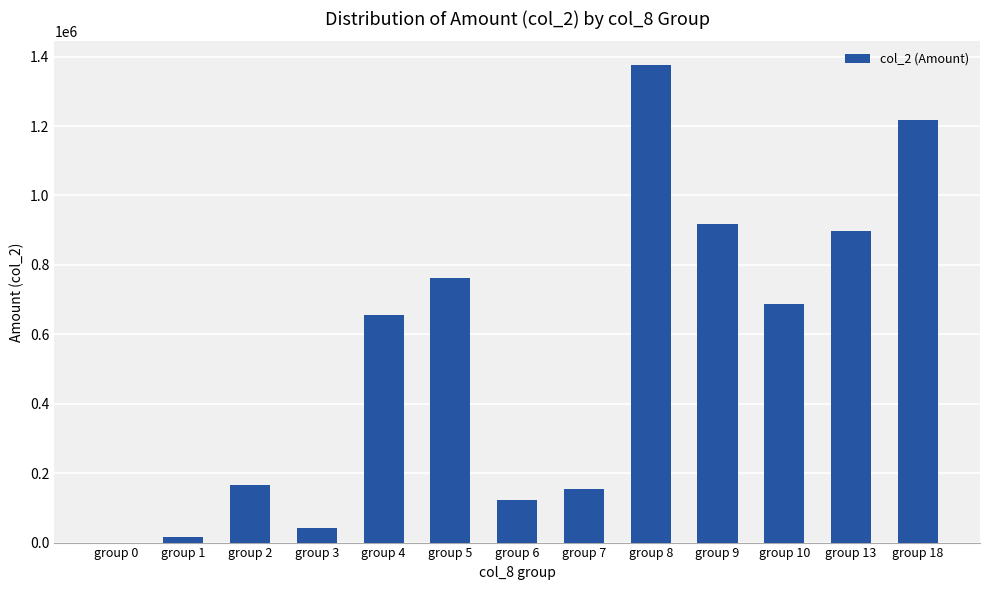

Is it true that the value at group 7 is 244056?

False